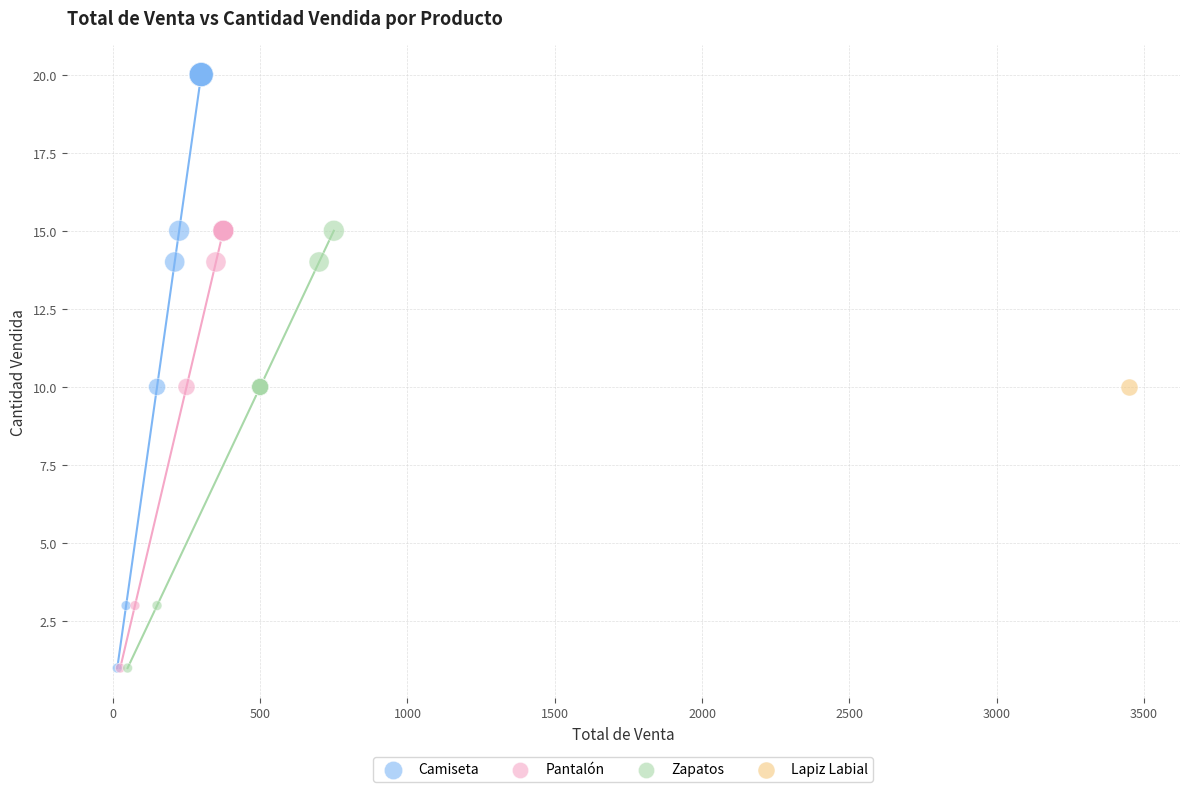

What are all the series names shown in the legend?

Camiseta, Pantalón, Zapatos, Lapiz Labial